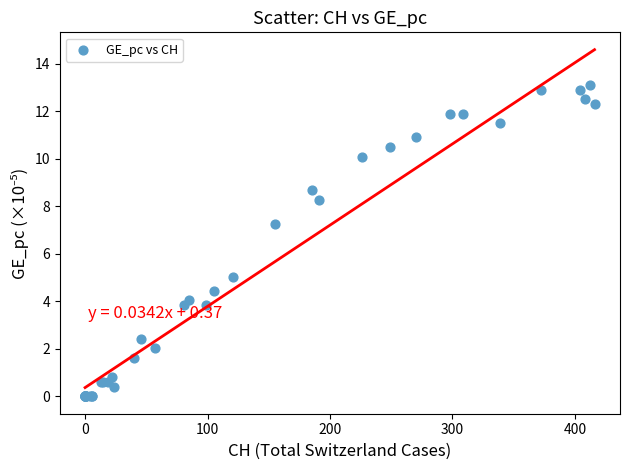

What Y value in the scatter plot is closest to 6?

5.0